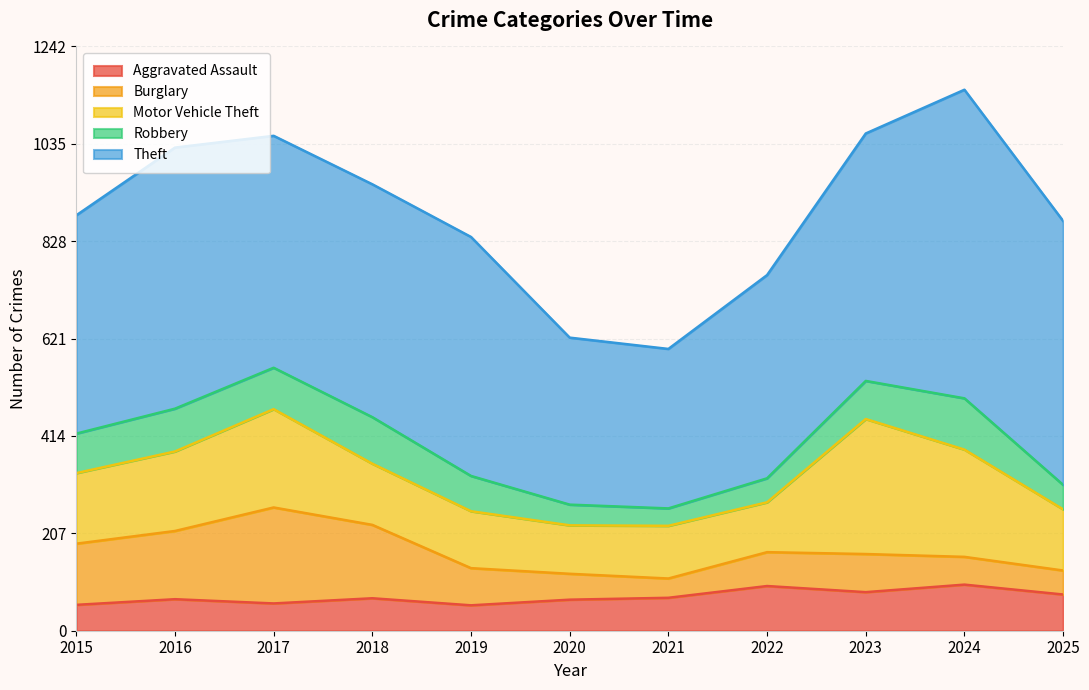

What is the value of the Burglary point at the 9th from the left?

81